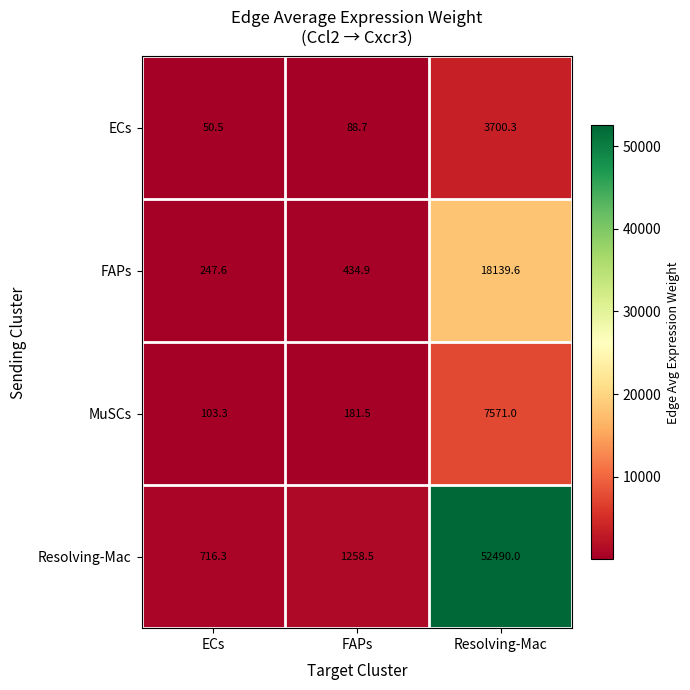

At which label does Resolving-Mac first exceed 1258?

FAPs